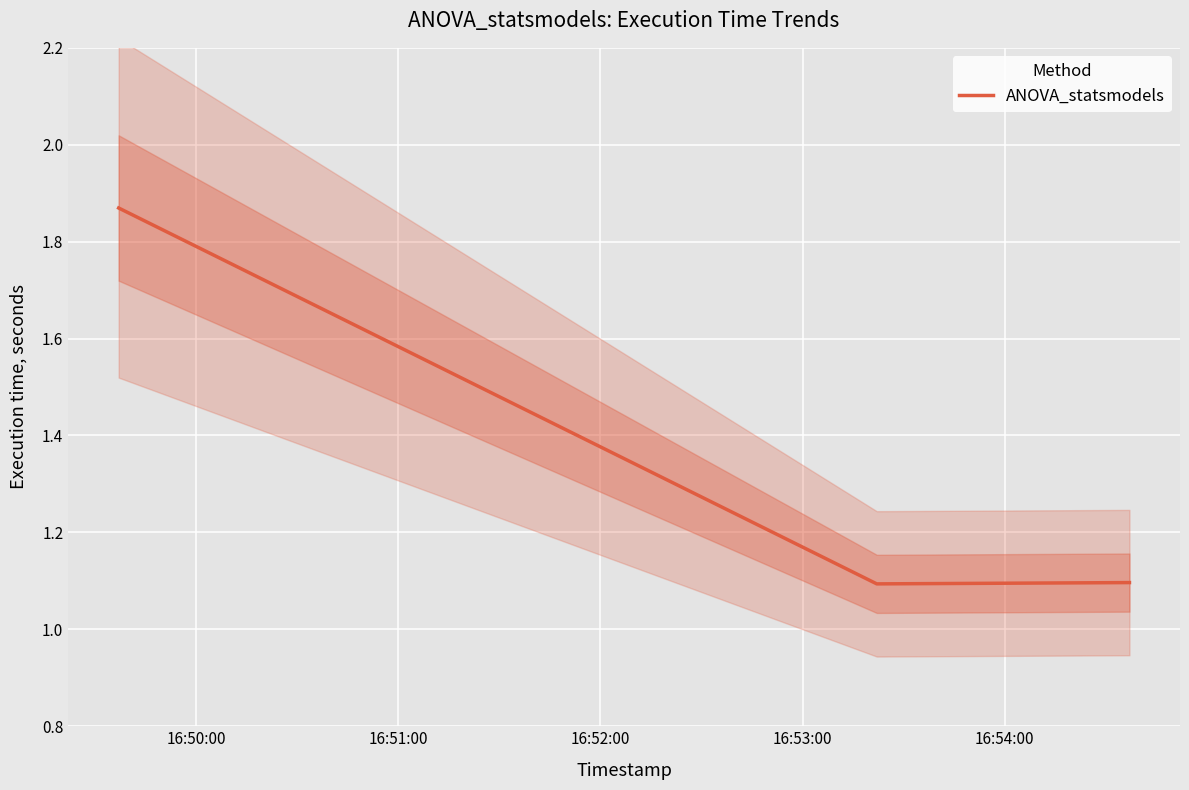

What is the average value?

1.4